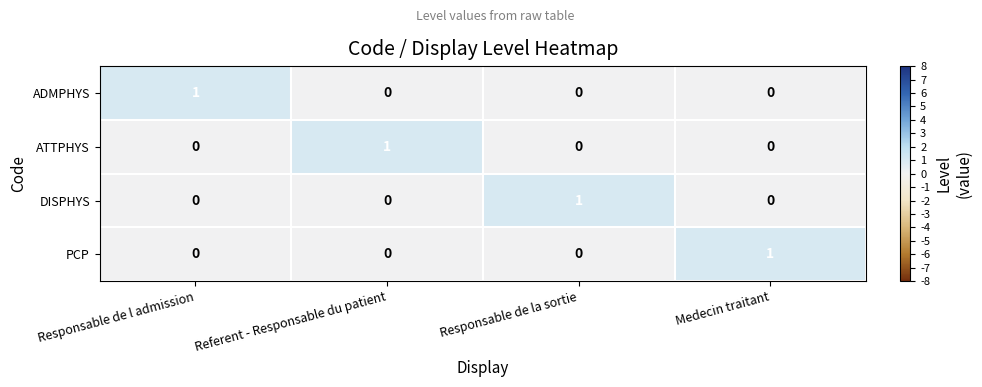

Is it true that PCP equals 0 at Responsable de la sortie?

True